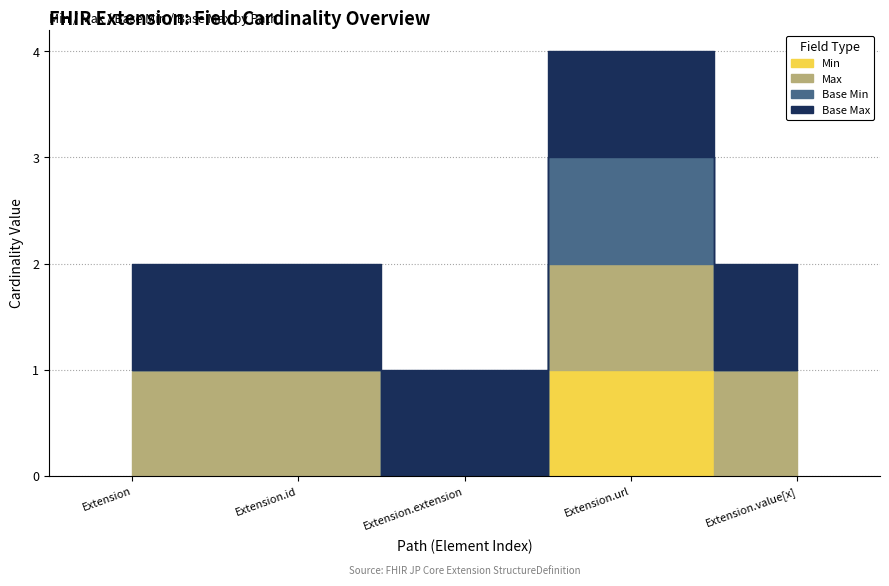

Read the Extension.url value at Extension.extension.

1